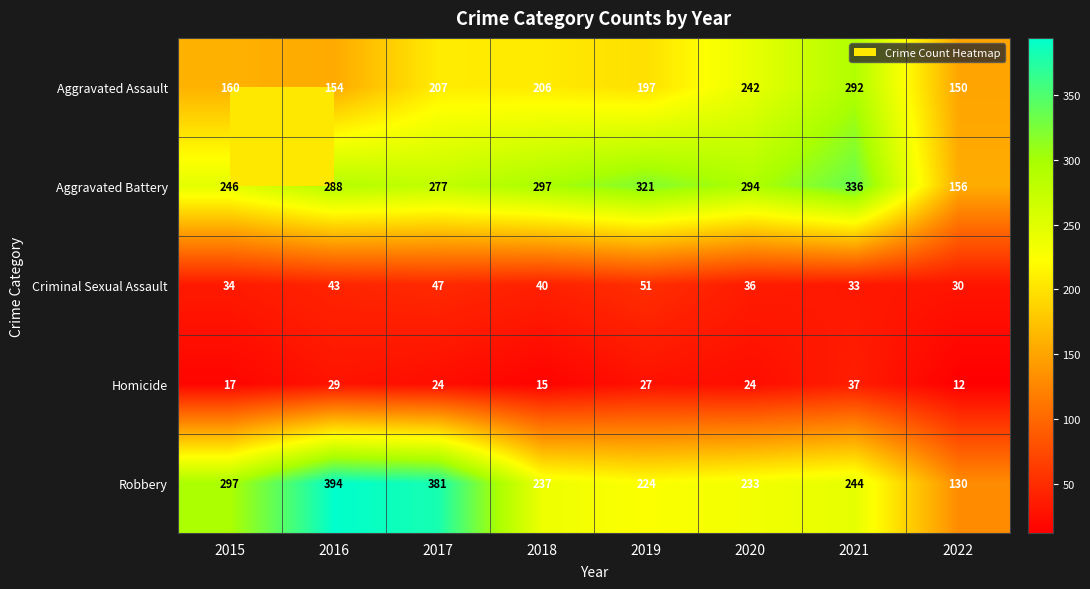

At which category is the sum across all series the highest?

2021